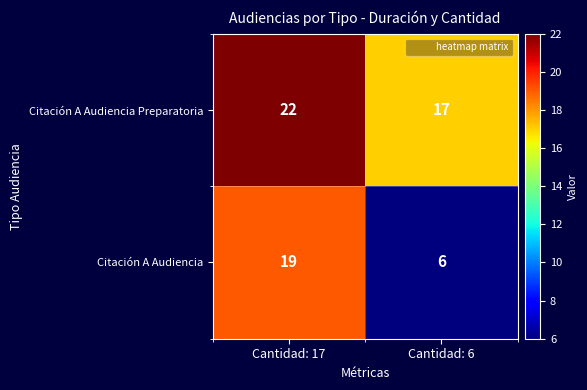

Is the value of Citación A Audiencia at Cantidad: 6 greater than the value of Citación A Audiencia Preparatoria at Cantidad: 6?

No